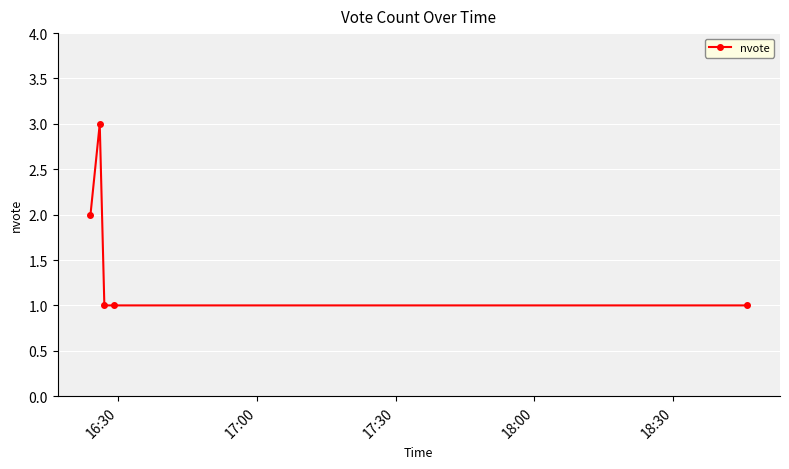

What is the greatest value displayed?

3